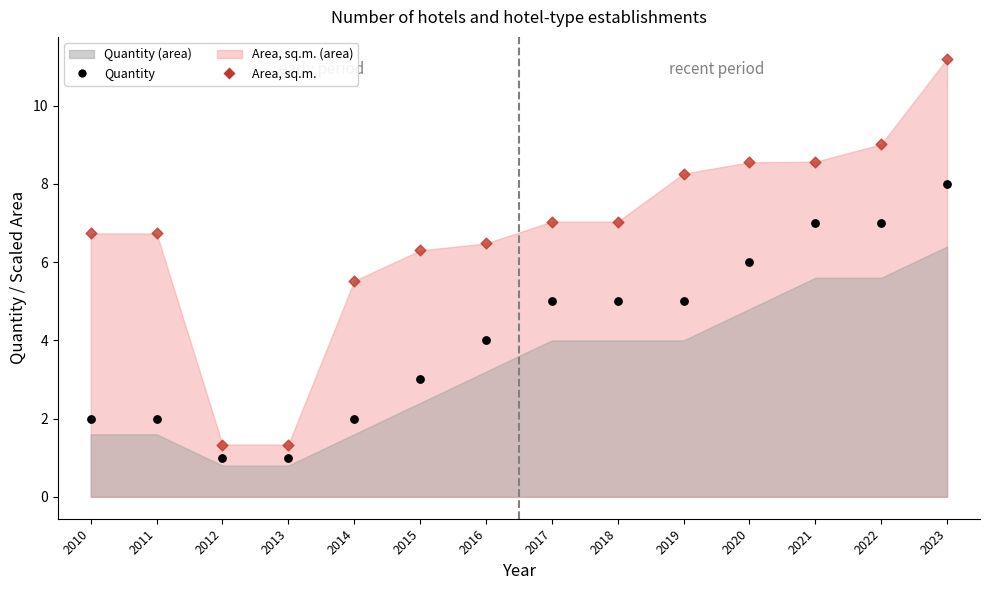

Across all data points, what is the range of X values (max minus min)?

13.0